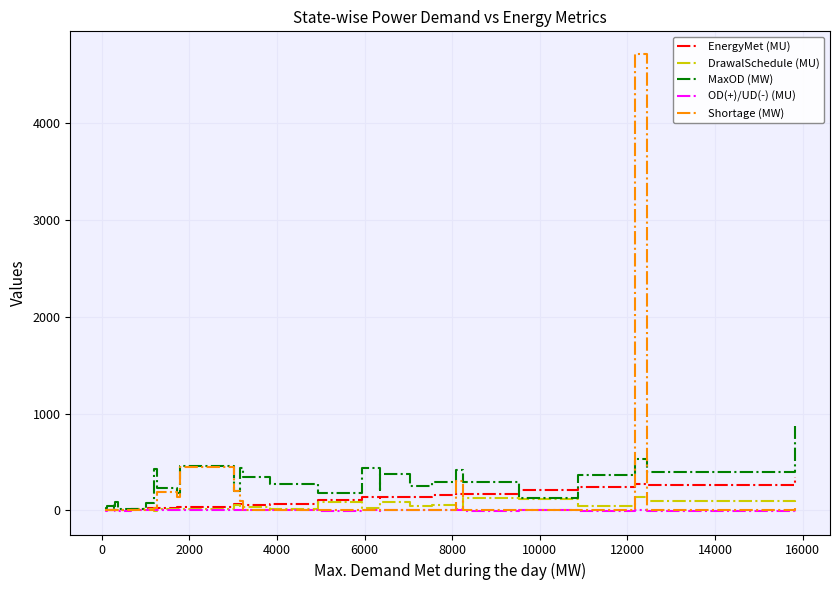

List the series in order of their overall mean, lowest first.

OD(+)/UD(-) (MU), DrawalSchedule (MU), EnergyMet (MU), Shortage (MW), MaxOD (MW)